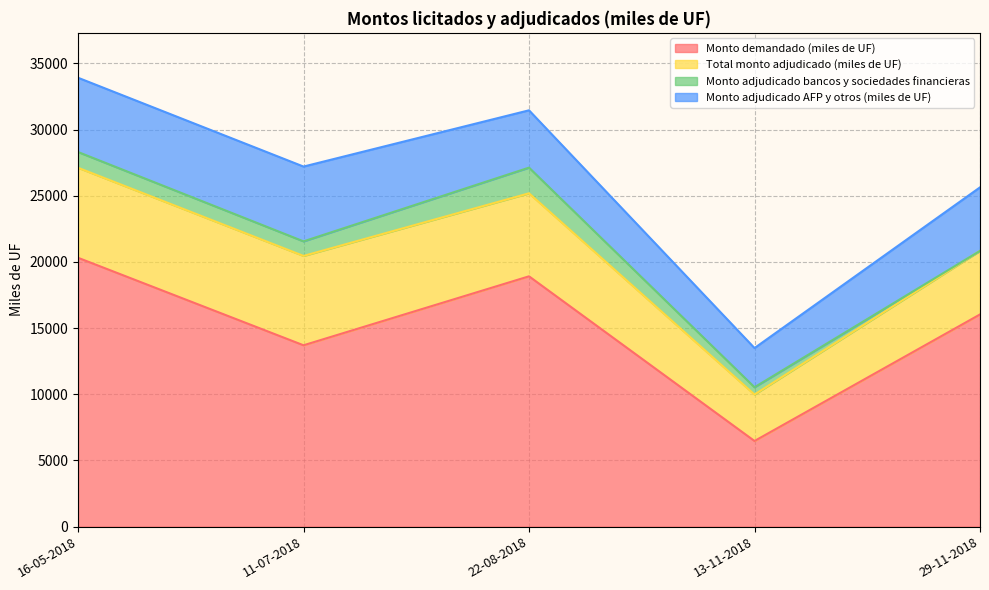

How many interior local peaks does the Monto adjudicado bancos y sociedades financieras series have?

1